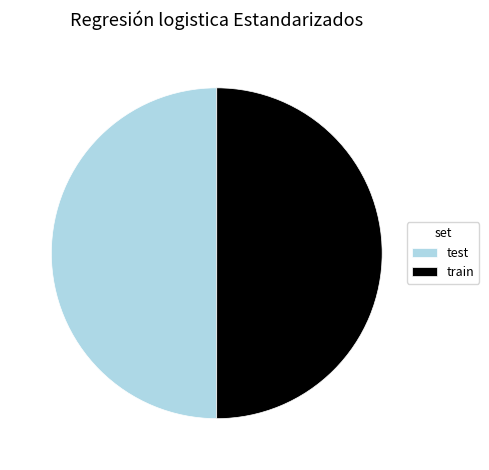

Is the sum of test and train greater than half?

Yes